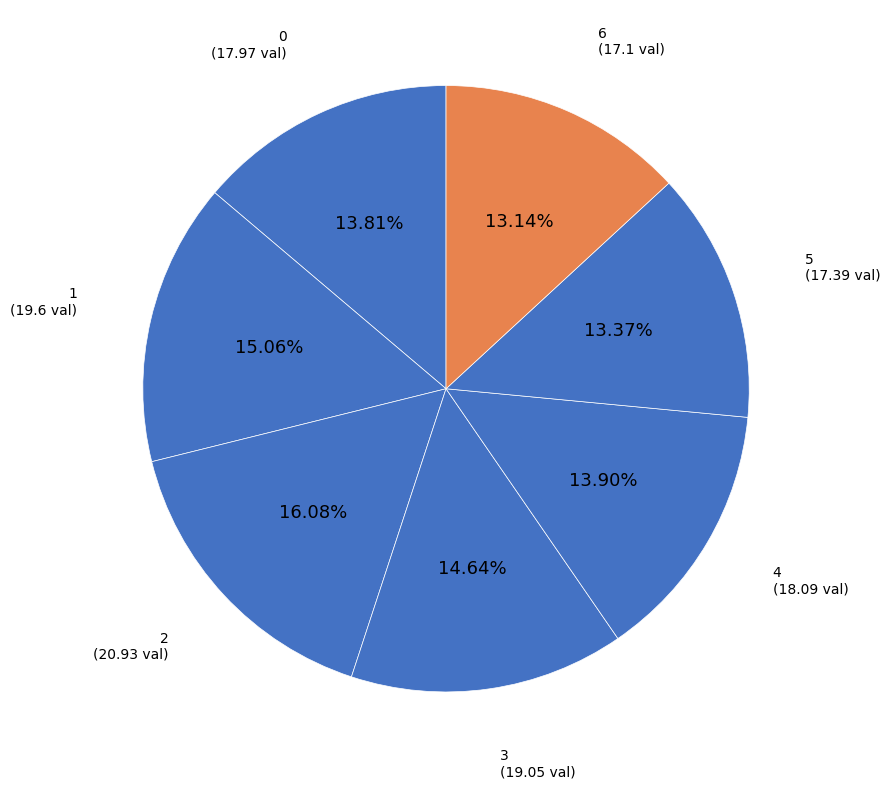

To the nearest percent, what is the combined percentage of 5 and 1?

28%